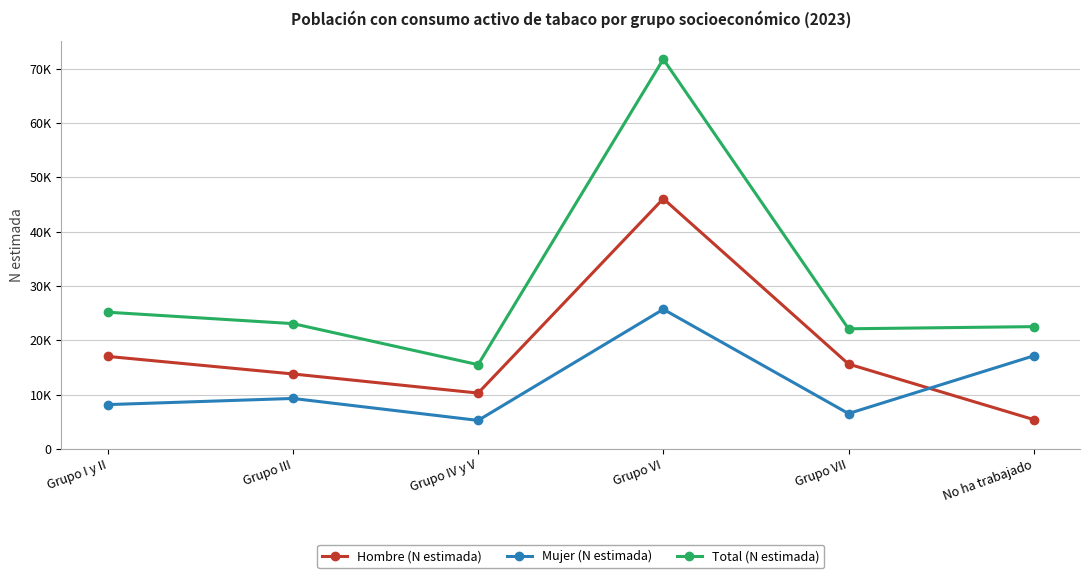

What are all the series names shown in the legend?

Hombre (N estimada), Mujer (N estimada), Total (N estimada)